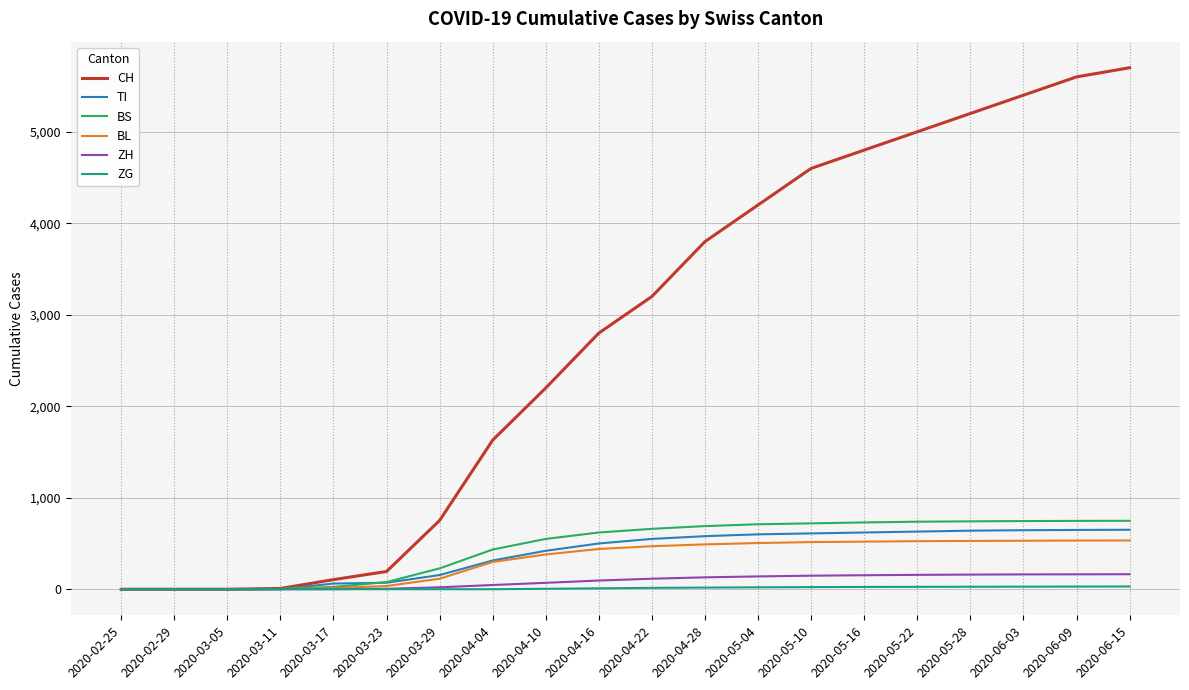

Between 2020-04-22 and 2020-05-28, which series saw the biggest shift?

CH